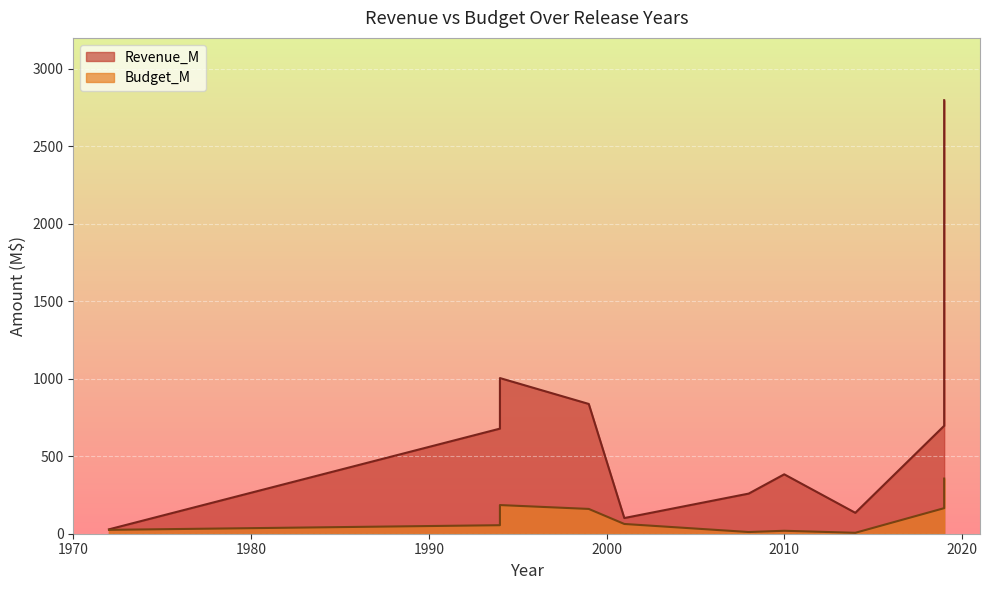

List the labels in order of value, smallest first.

1972, 2001, 2014, 2008, 2010, 1994, 2019, 1999, 1994, 2019